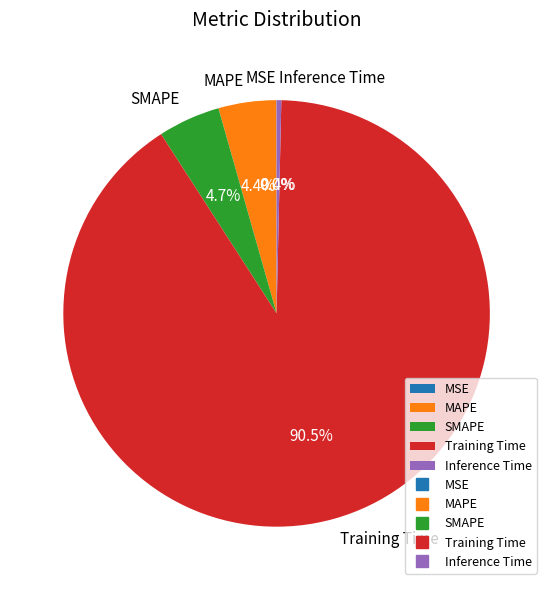

What is the largest slice in the pie chart?

Training Time